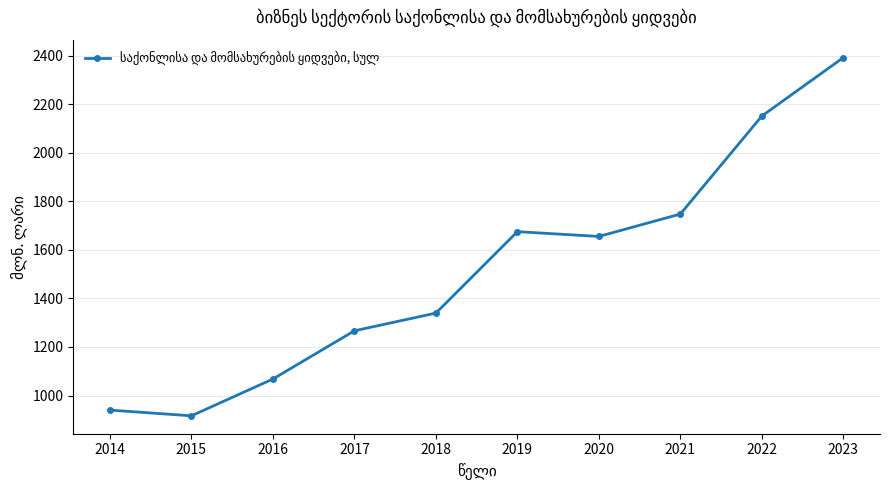

Rank the categories by value from highest to lowest.

2023, 2022, 2021, 2019, 2020, 2018, 2017, 2016, 2014, 2015